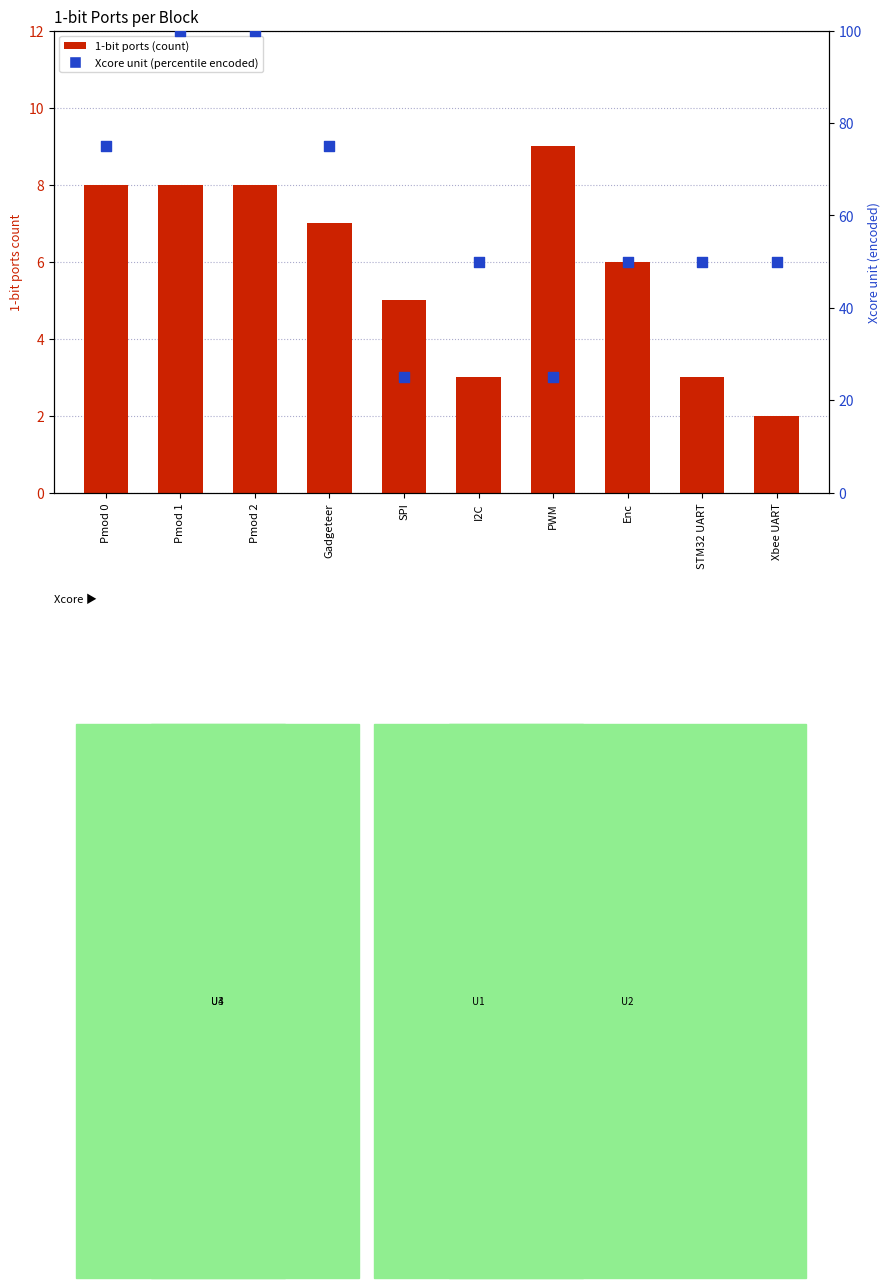

At how many categories does at least one series exceed 27?

8